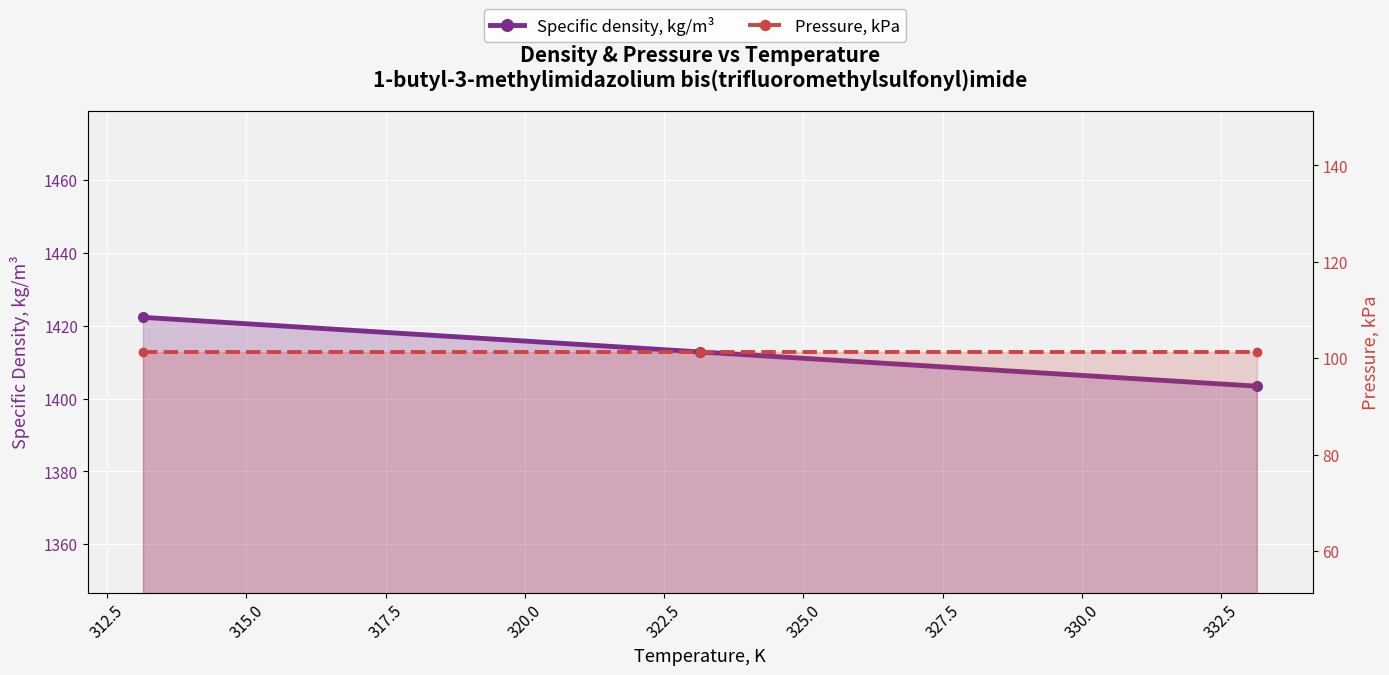

Which series has the largest total across all categories?

Specific density, kg/m³